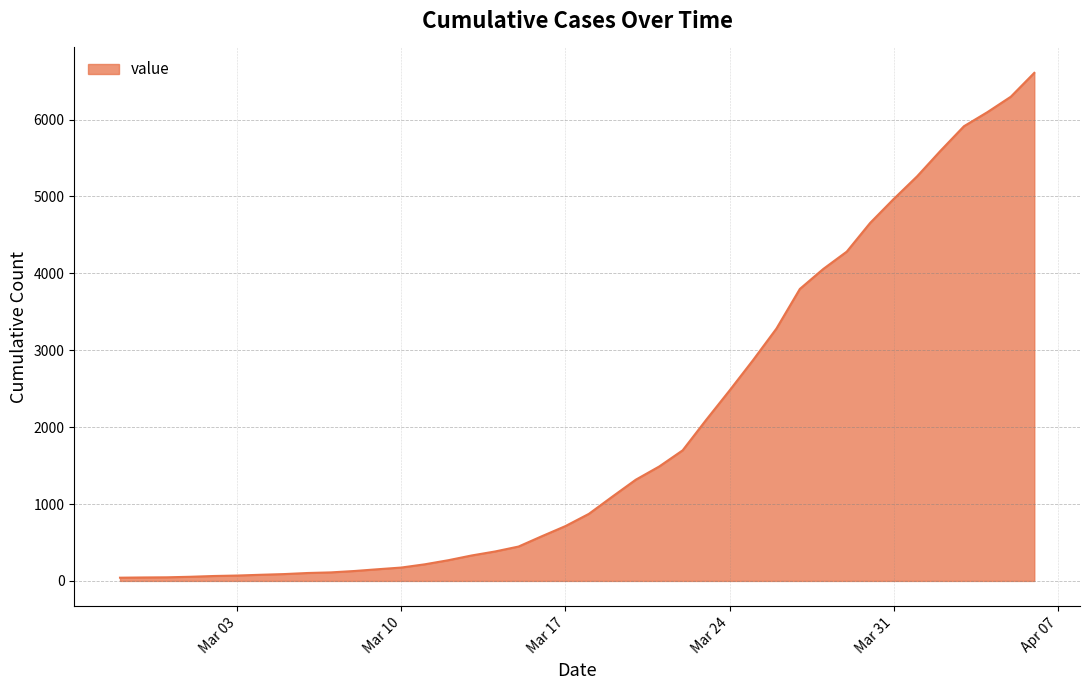

What is the difference between the maximum and minimum values?

6565